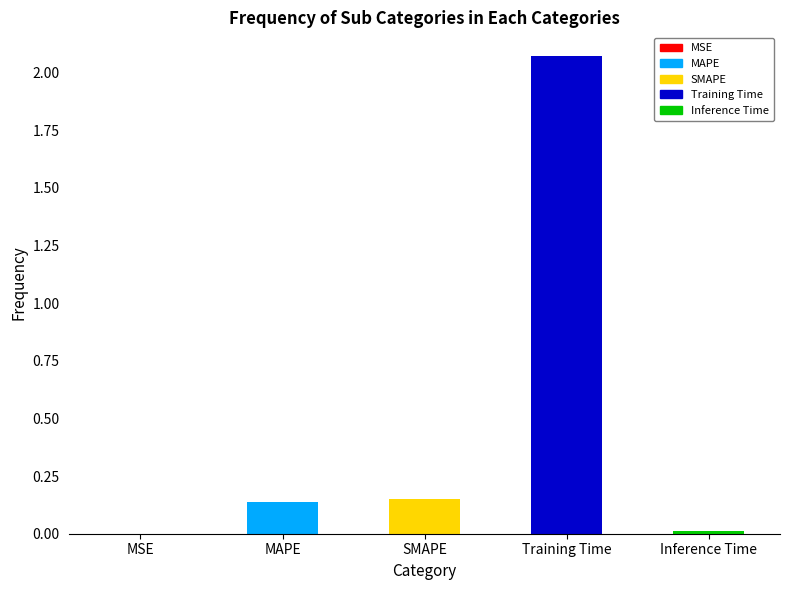

What is the sum of all values?

2.4